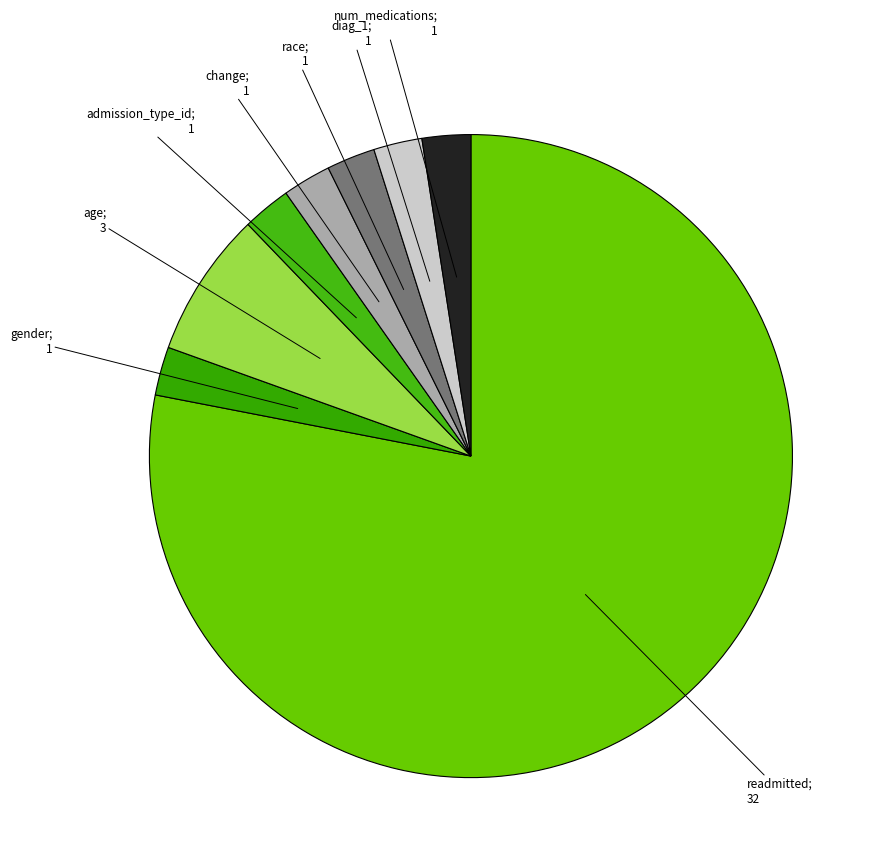

To the nearest percent, what is the average slice percentage?

12%